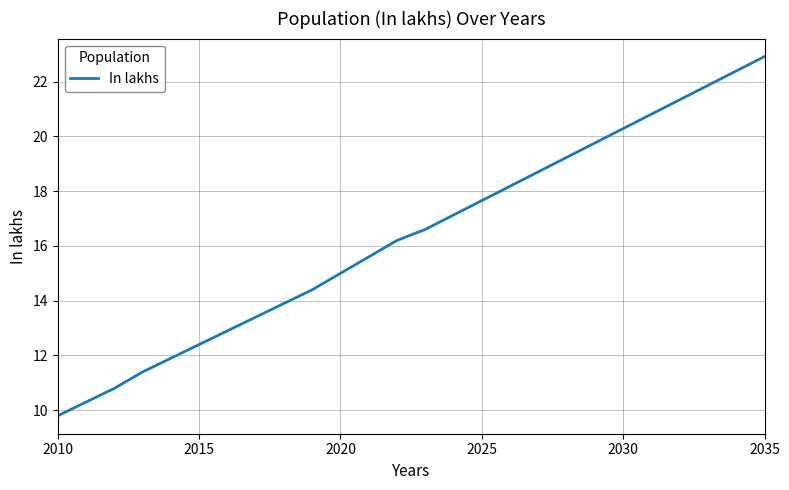

Reading left to right, transcribe all the data shown in this chart.

9.8	10.3	10.8	11.4	11.9	12.4	12.9	13.4	13.9	14.4	15.0	15.6	16.2	16.6	17.1	17.7	18.2	18.7	19.2	19.8	20.3	20.8	21.3	21.9	22.4	22.9